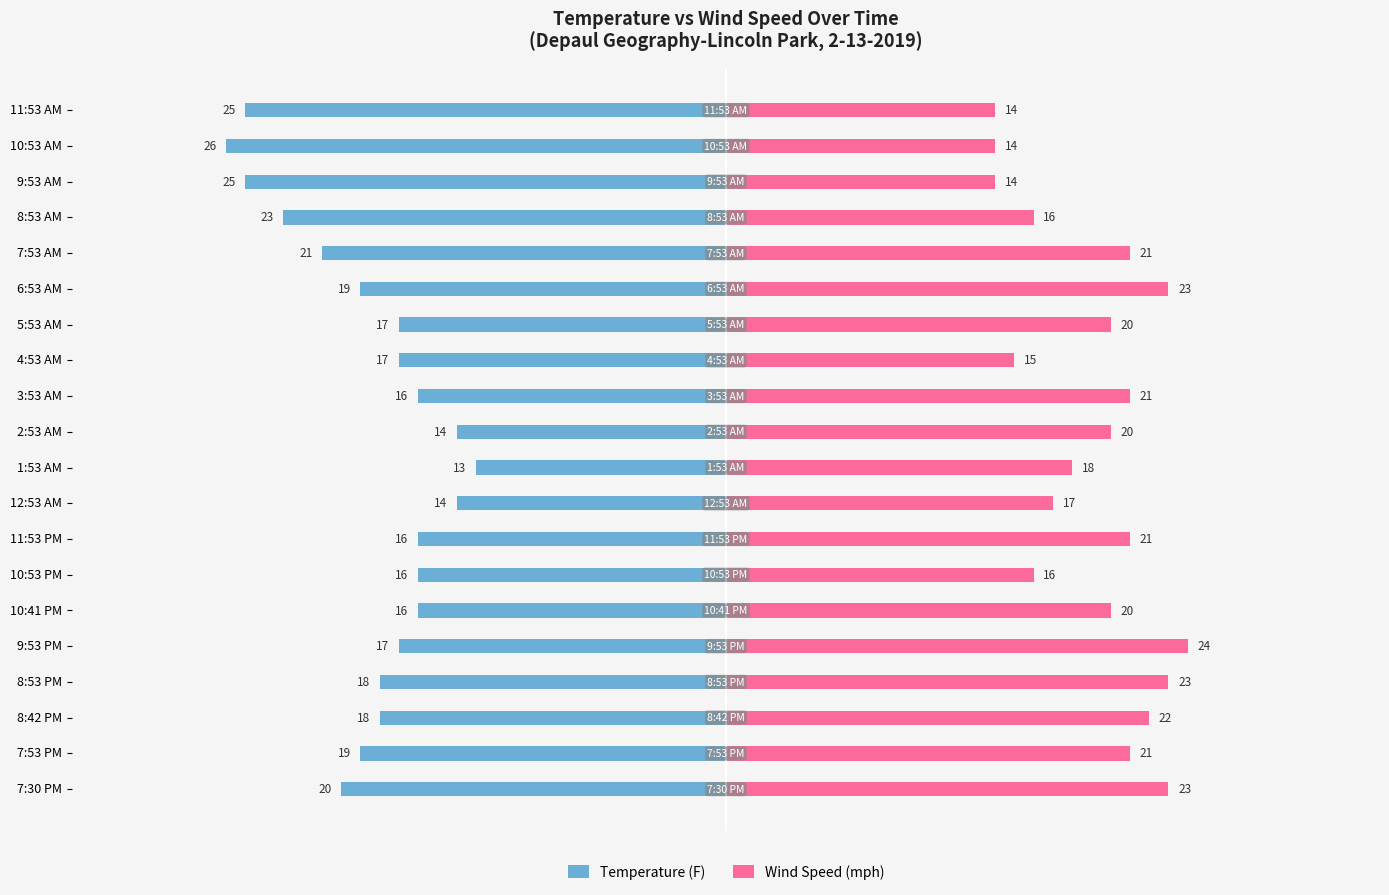

What are all the series names shown in the legend?

Temperature (F), Wind Speed (mph)